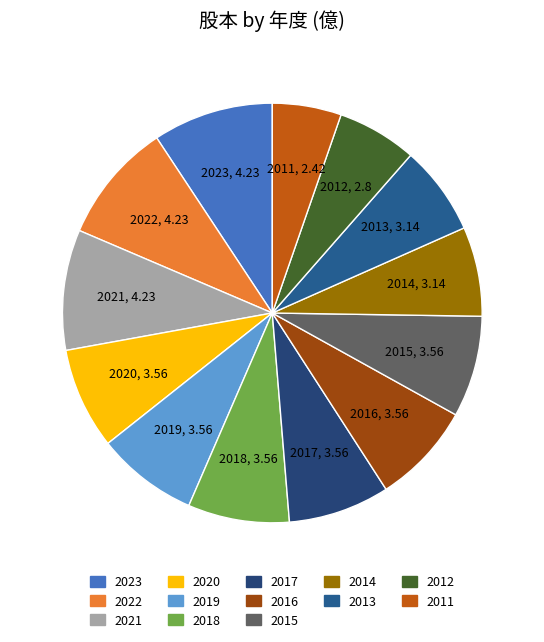

Is it true that 2011 is 14% of the pie?

False